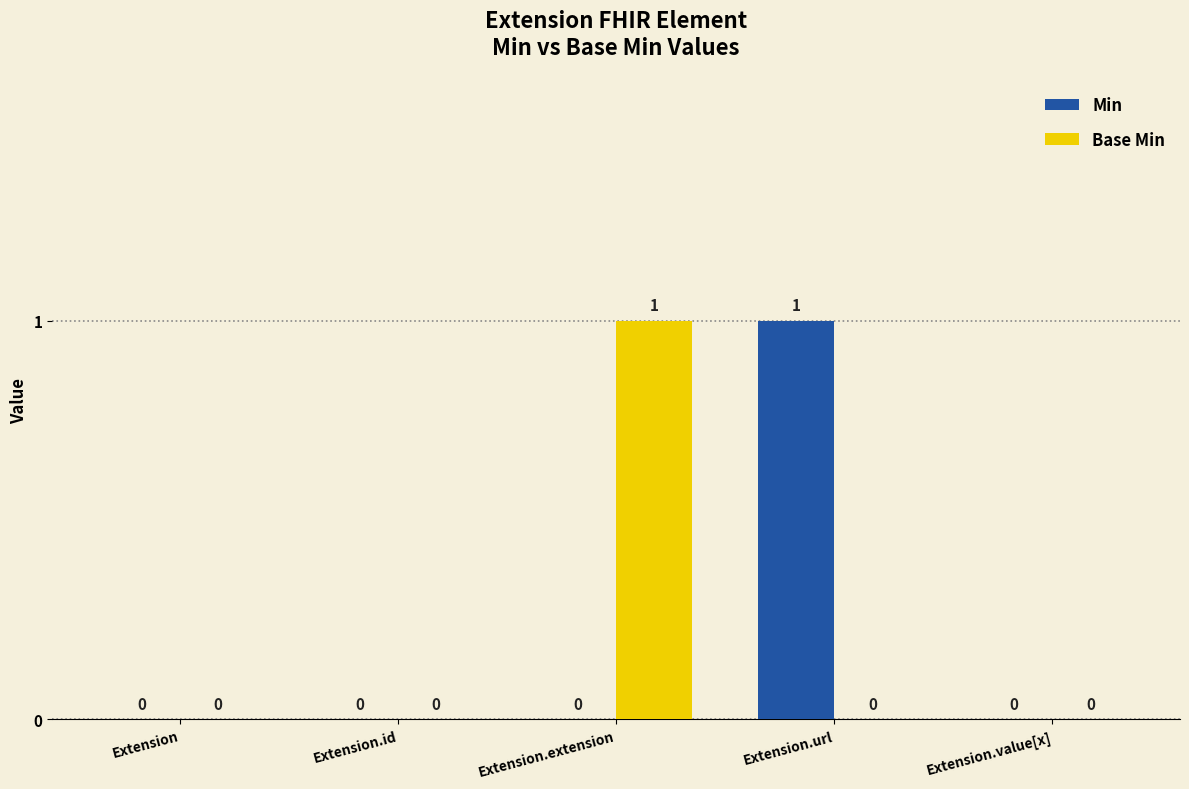

The Base Min series shows 0 at Extension.value[x]. True or false?

True